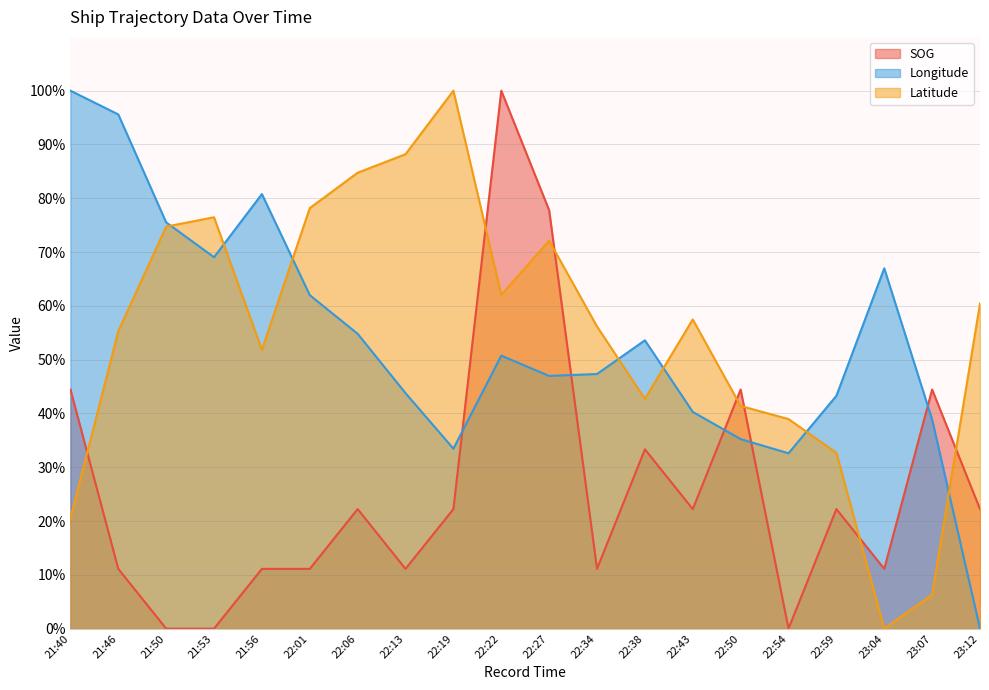

At which category does the chart reach its minimum across all series?

21:50